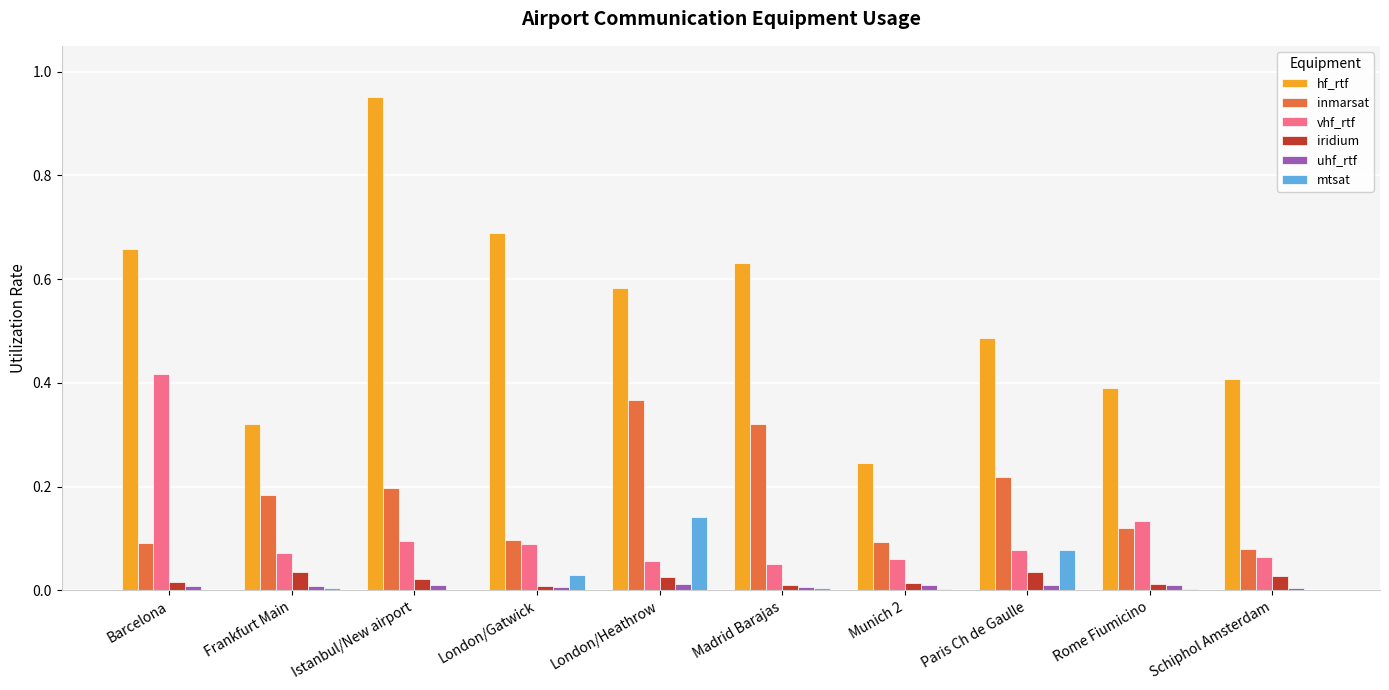

Between Madrid Barajas and Munich 2, which series saw the biggest shift?

hf_rtf